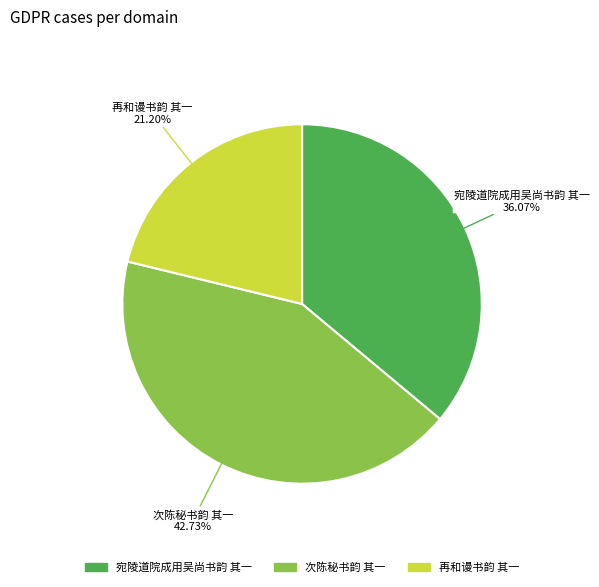

To the nearest percent, what is the average slice percentage?

33%